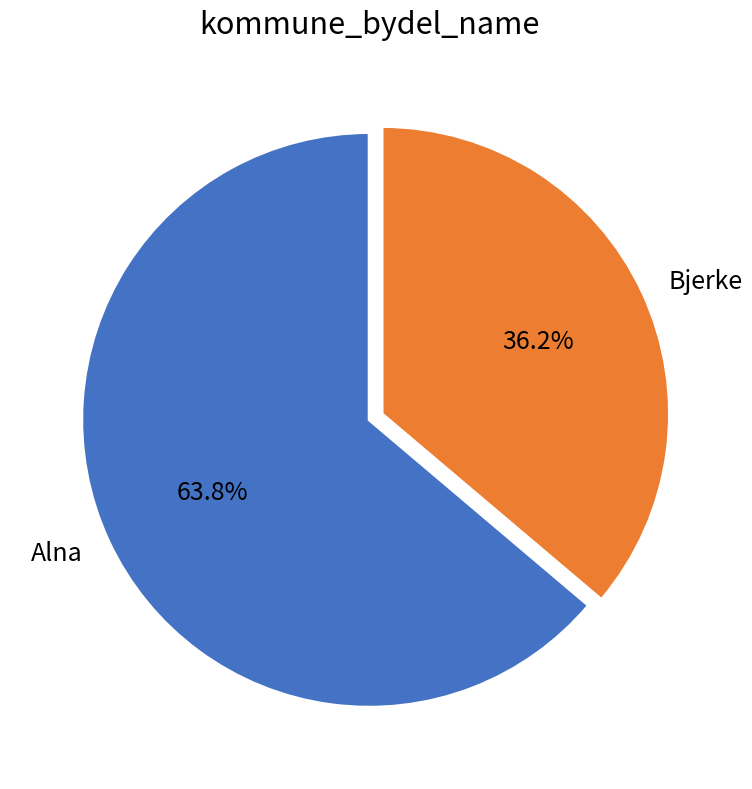

Is Bjerke the majority of the pie?

No